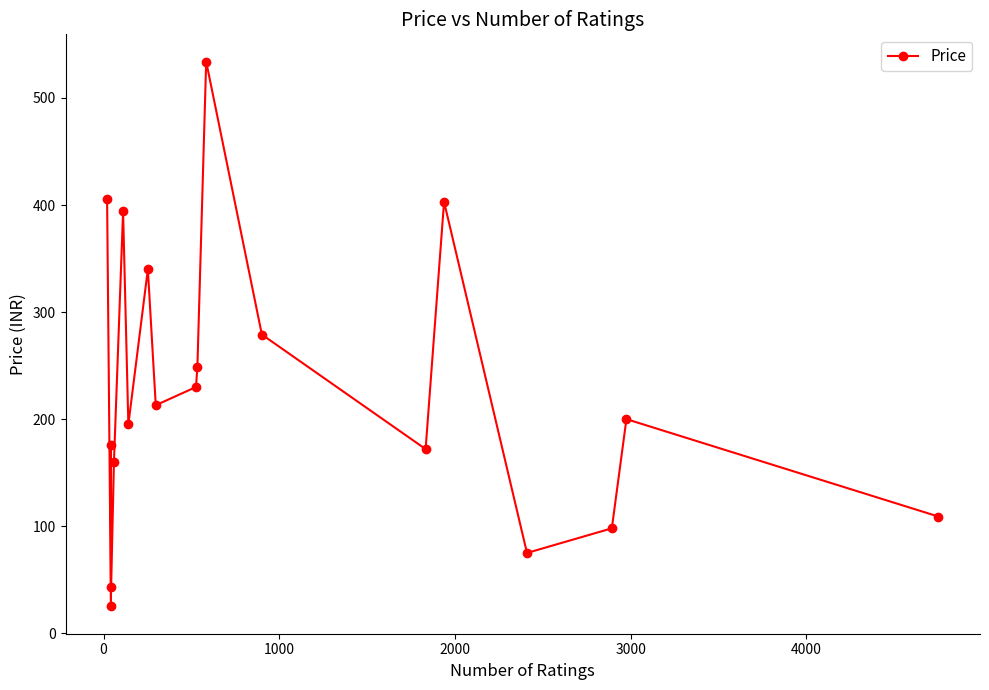

How many lines are shown in the chart?

1